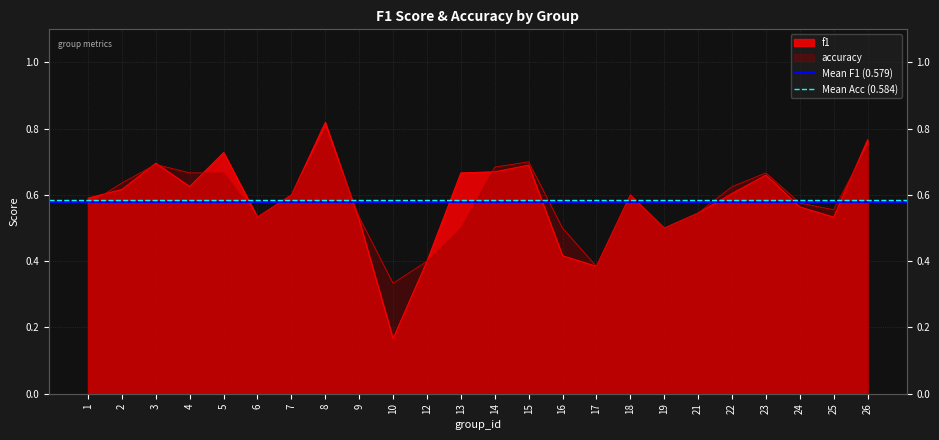

What is the average value of the Mean F1 (0.579) series?

0.6